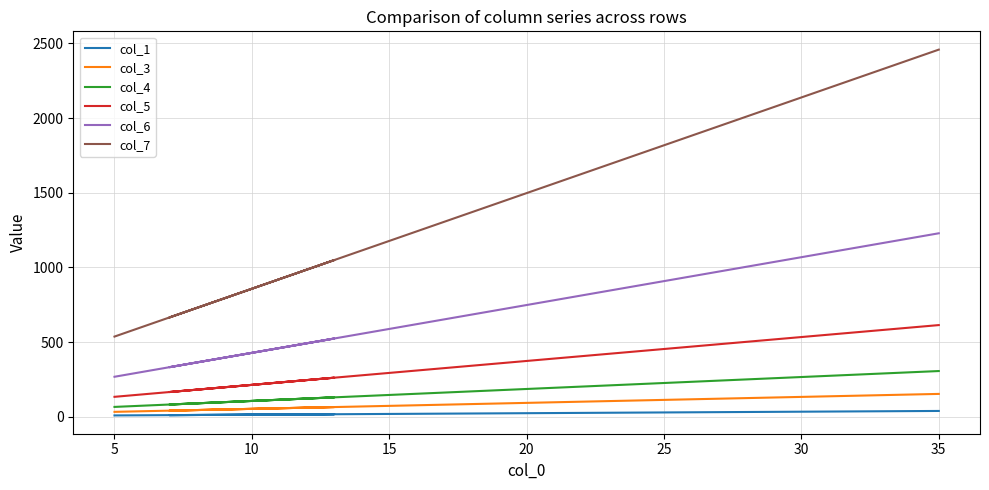

What is the average value of the col_7 series?

1369.6